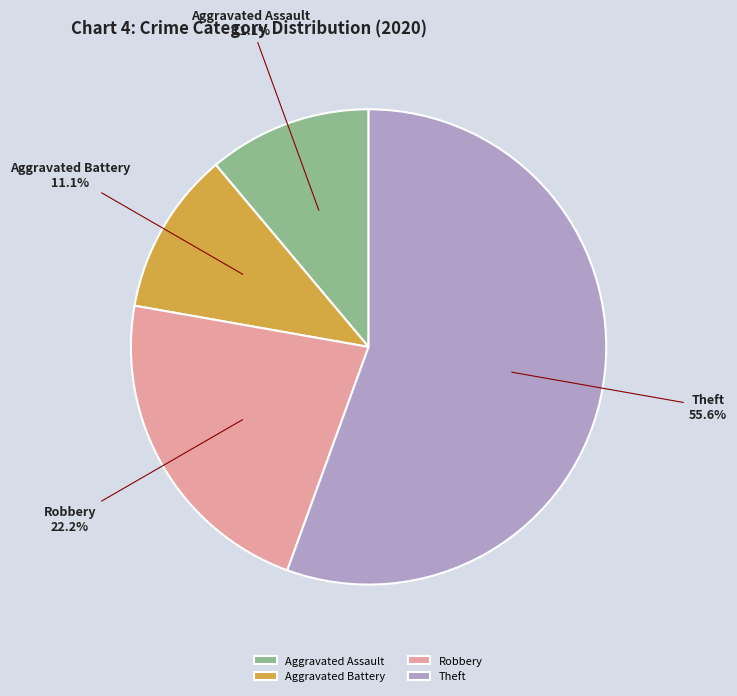

Count the number of slices in the pie.

4